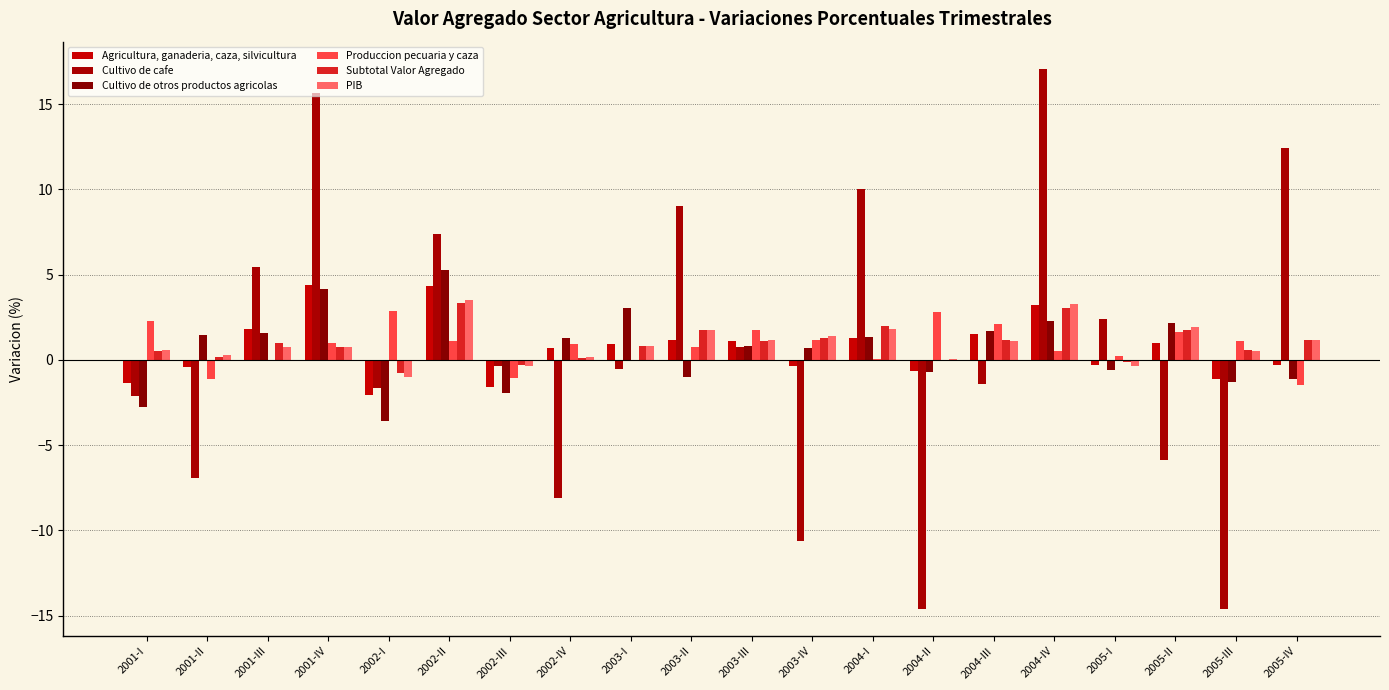

What is the total value across all series at 2002-II?

24.9